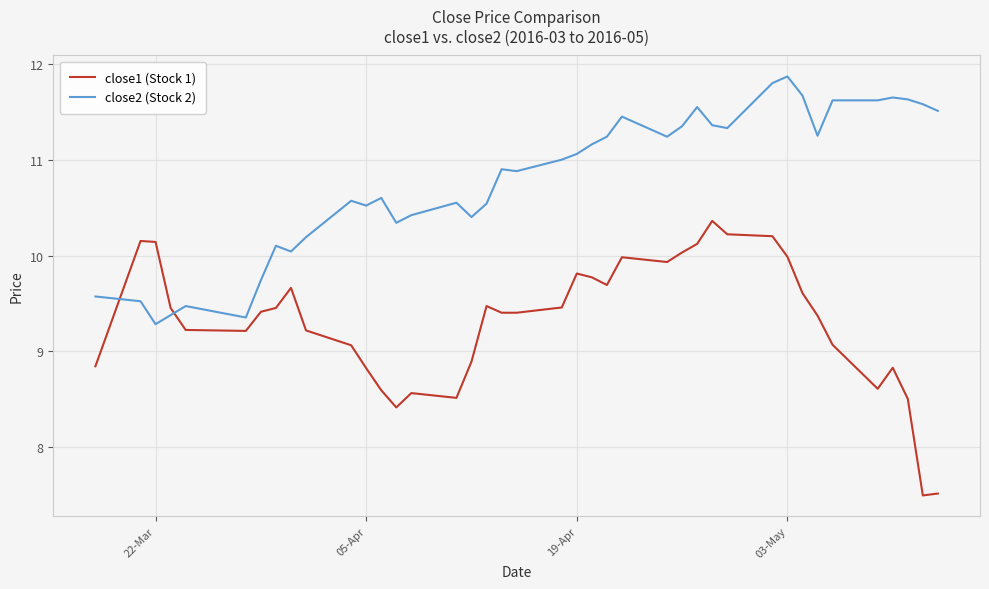

List the series in order of their overall mean, highest first.

close2 (Stock 2), close1 (Stock 1)